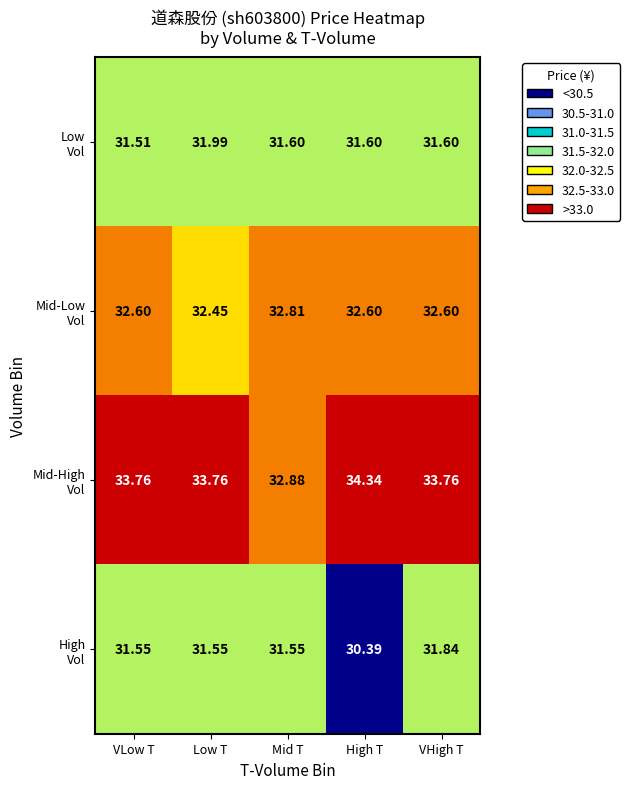

What is the greatest value displayed?

34.3